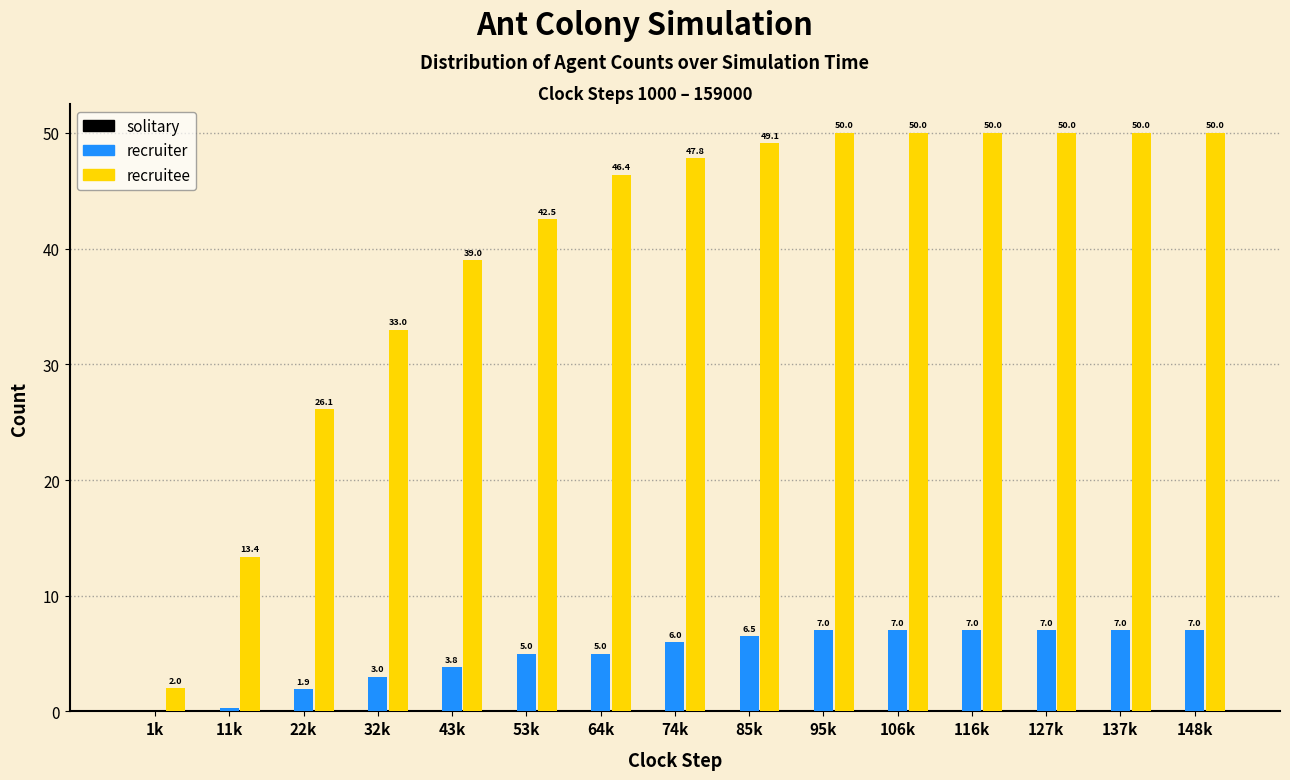

The value of recruitee at 53k is 42.5. True or false?

True